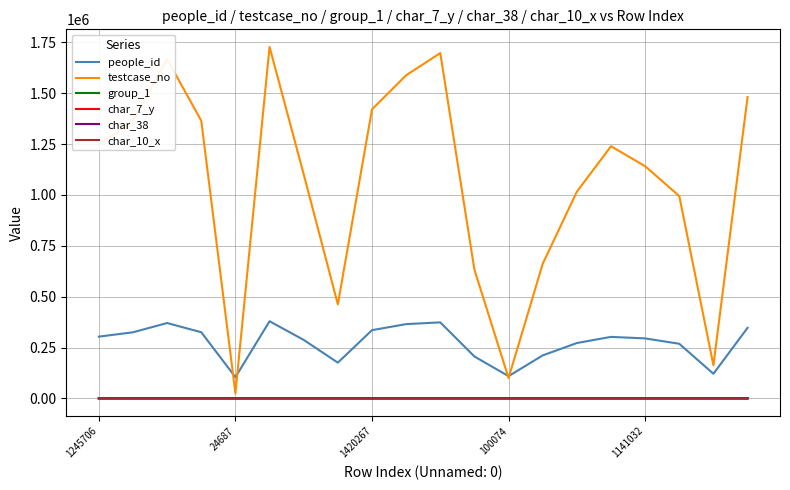

What is the sum of all people_id values?

5474541